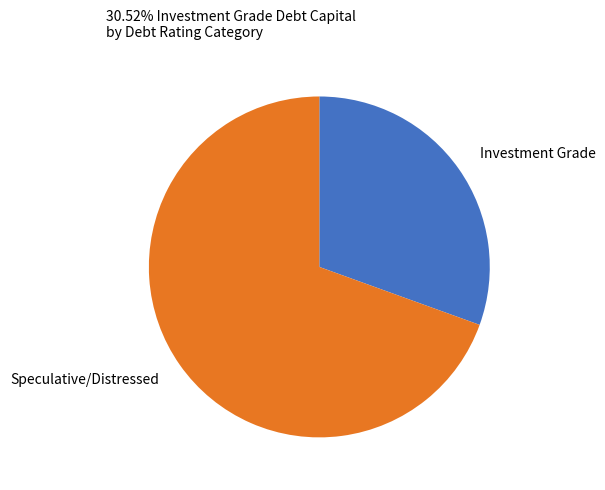

Is the sum of Speculative/Distressed and Investment Grade greater than half?

Yes